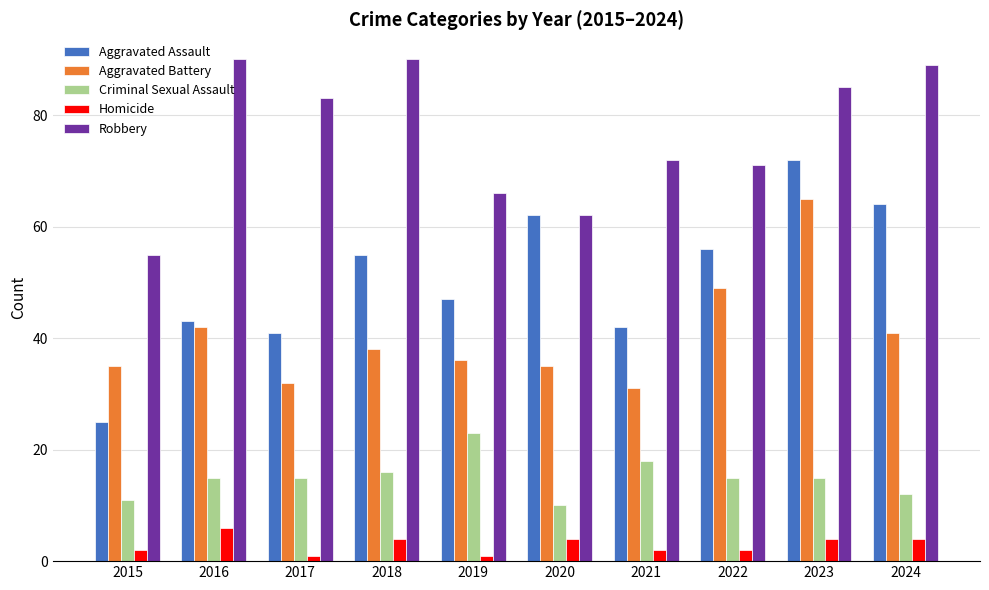

How many bars are there in each group?

5